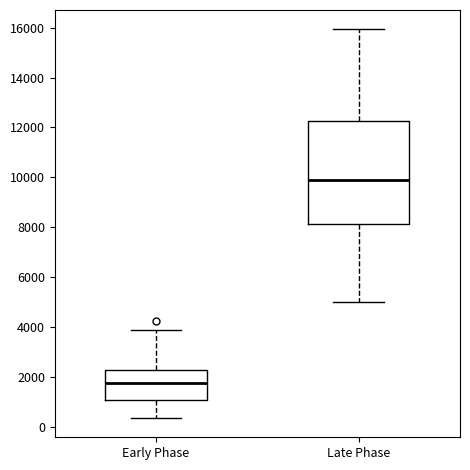

Where does the upper whisker of the box for Early Phase end on the y-axis? The values are not printed on the chart, so give them approximately, as read against the axis.

4000